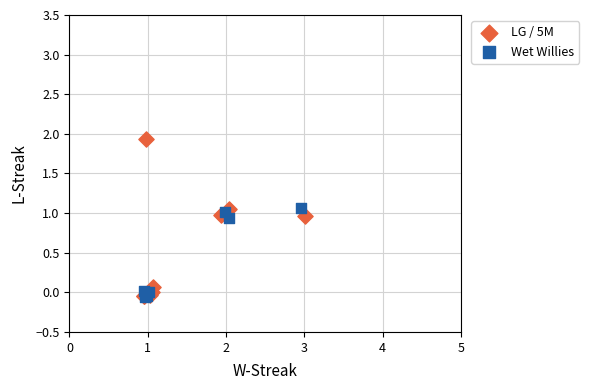

Which series has the largest Y range (max minus min)?

LG / 5M